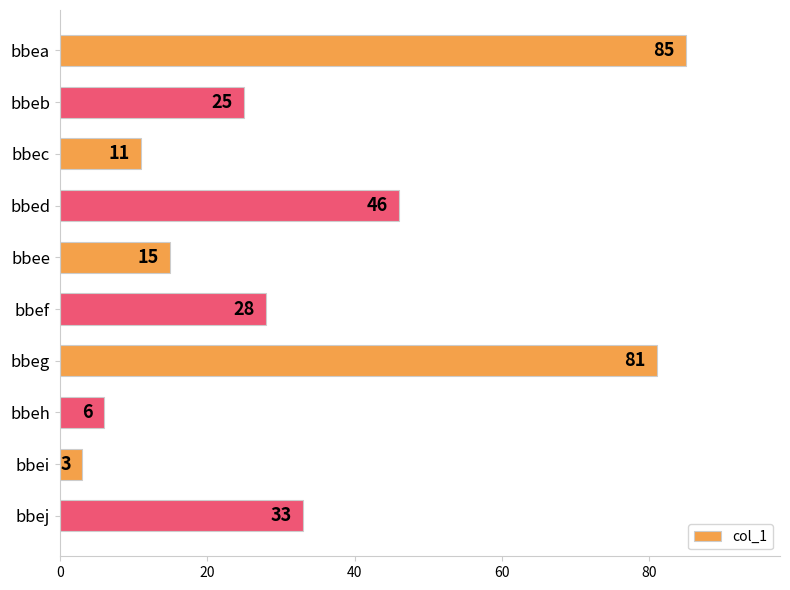

Reading bottom to top, what are all the values shown in this chart?

bbej=33	bbei=3	bbeh=6	bbeg=81	bbef=28	bbee=15	bbed=46	bbec=11	bbeb=25	bbea=85